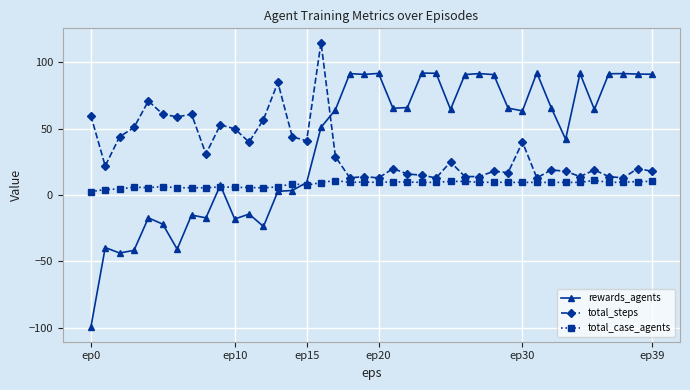

True or false: total_steps has more than 0 interior local peaks.

True